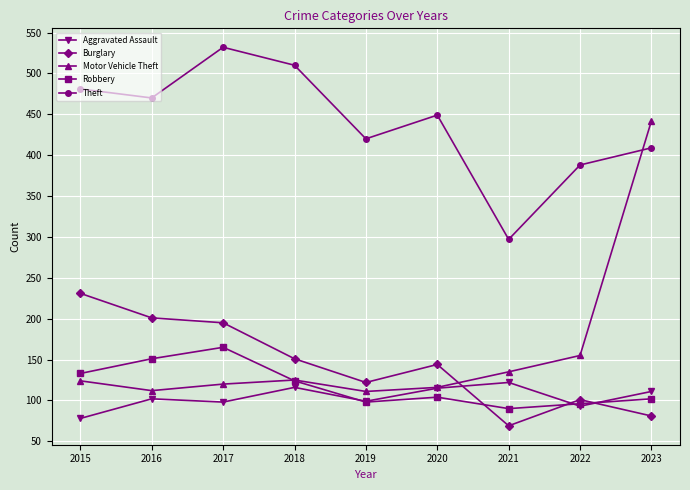

Count the number of data series in this chart.

5